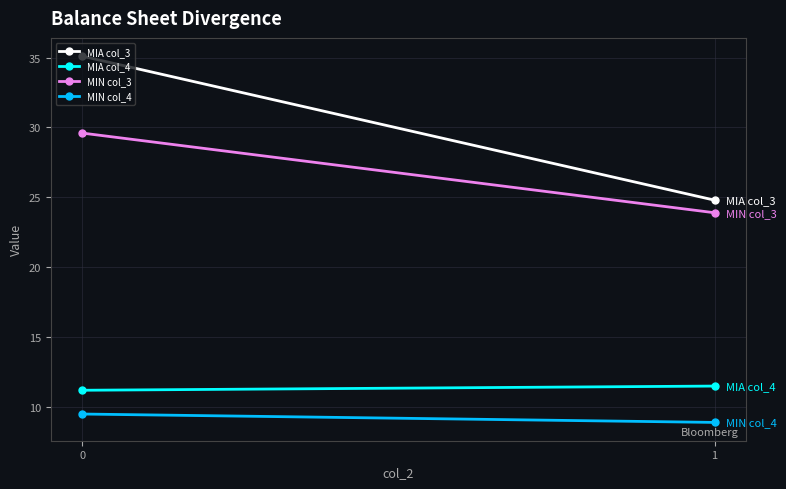

Which series has the largest range (max minus min)?

MIA col_3